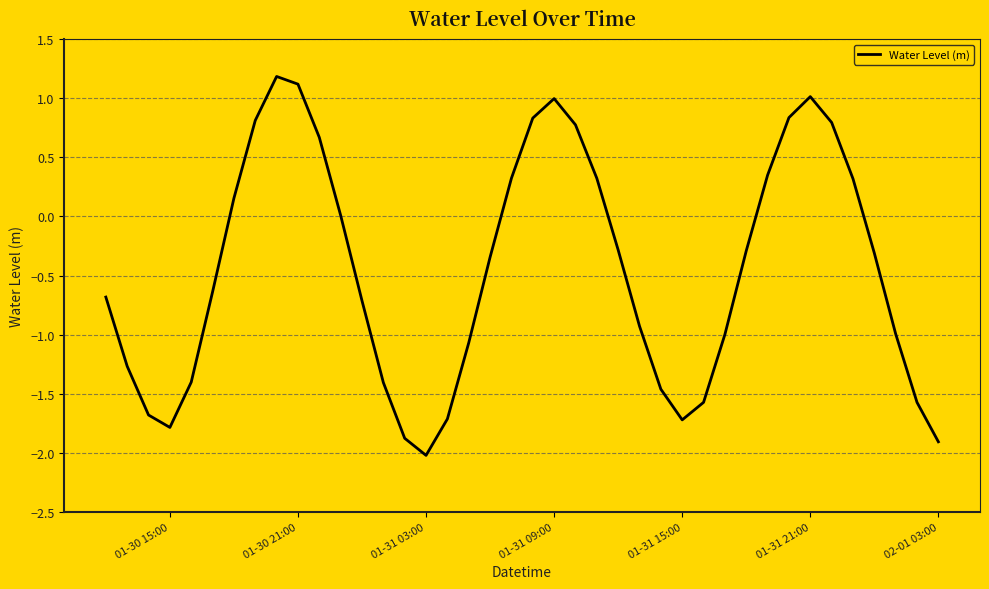

What is the minimum value shown in the chart?

-2.0